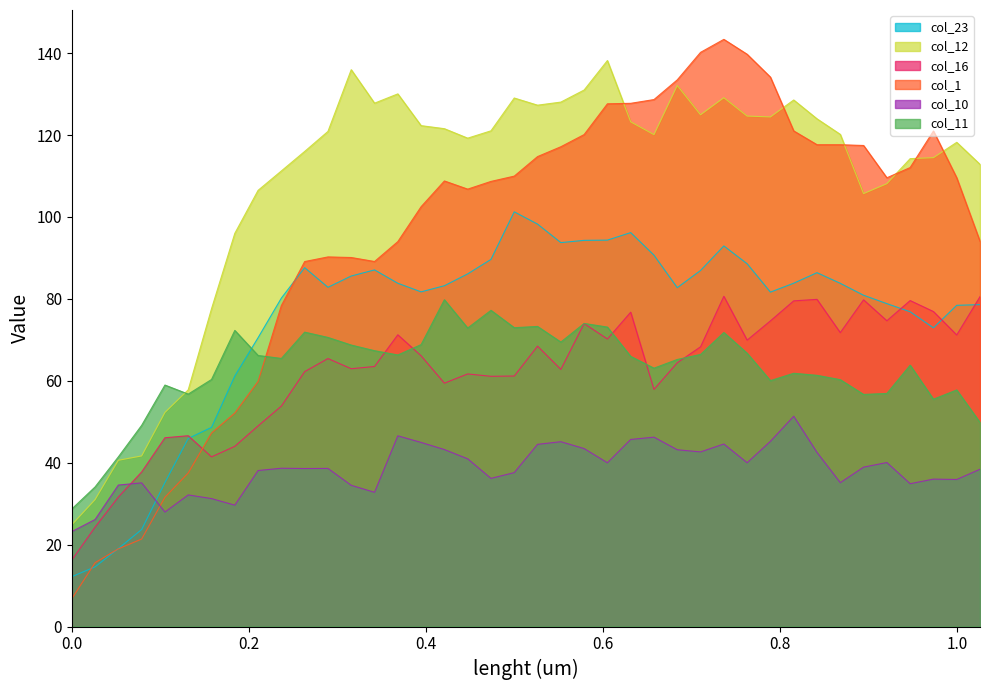

What is the sum of the col_1 values at 0.94702 and 0.4472?

218.9